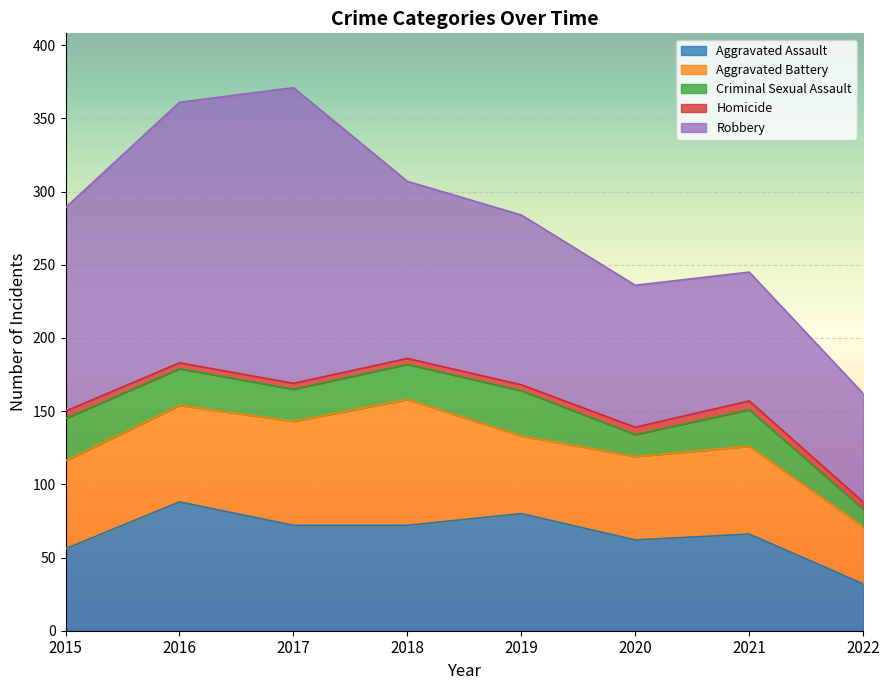

What is the approximate value of Robbery at 2016?

178